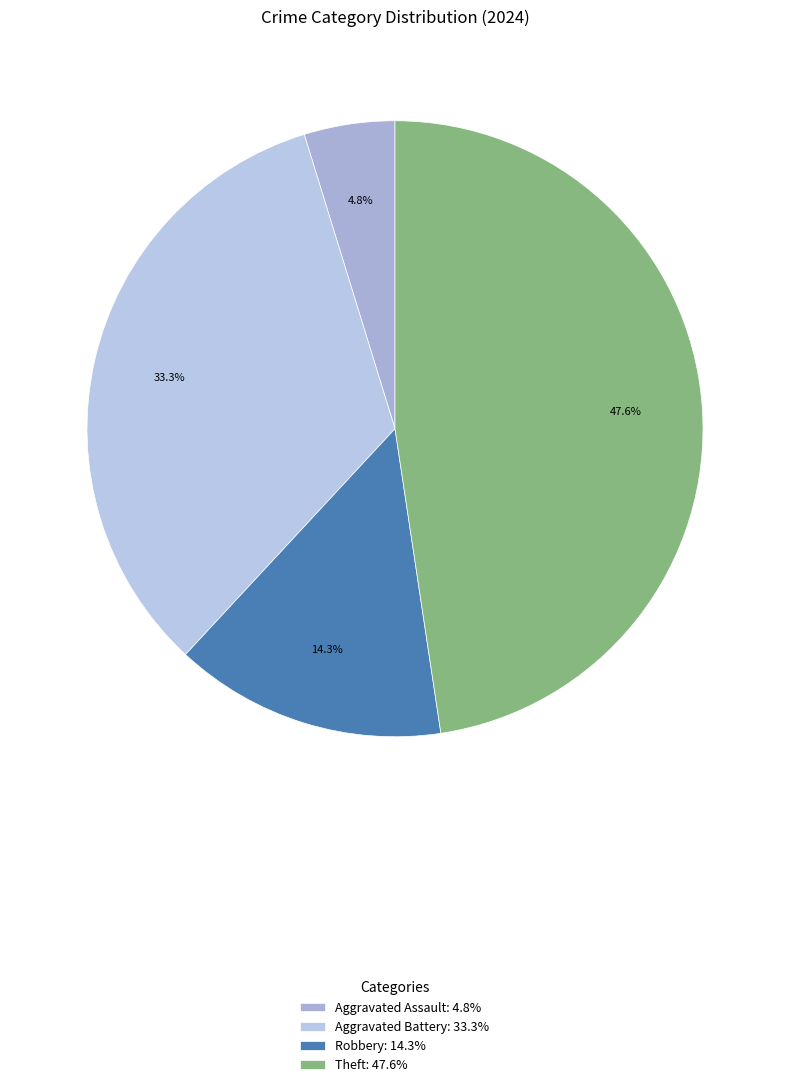

What is the smallest slice in the pie chart?

Aggravated Assault: 4.8%